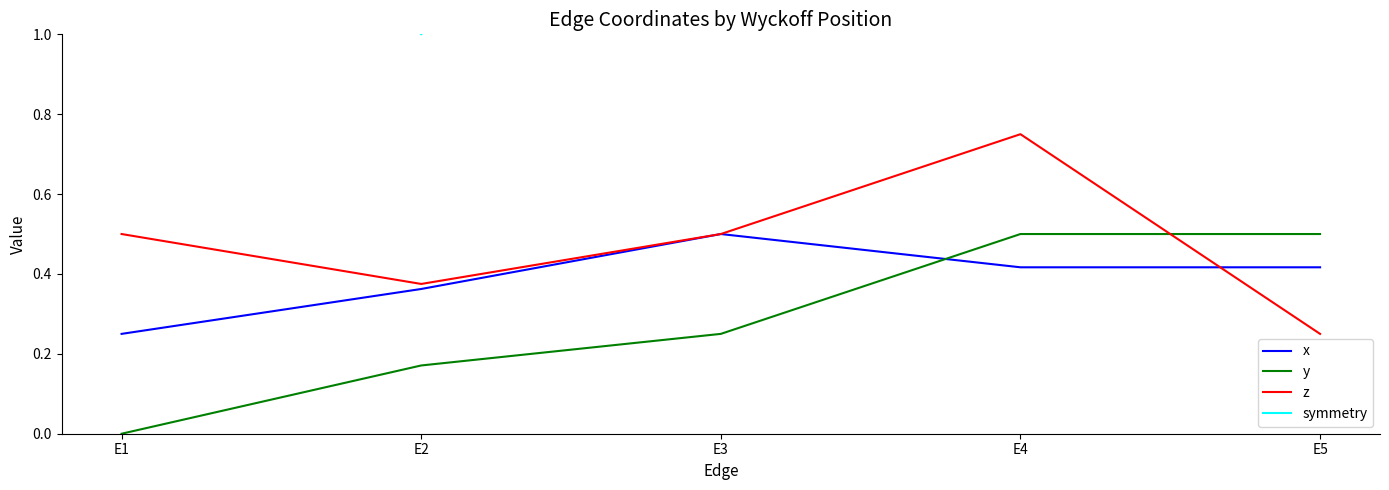

What is the value of the symmetry point at the 4th from the left?

2.0